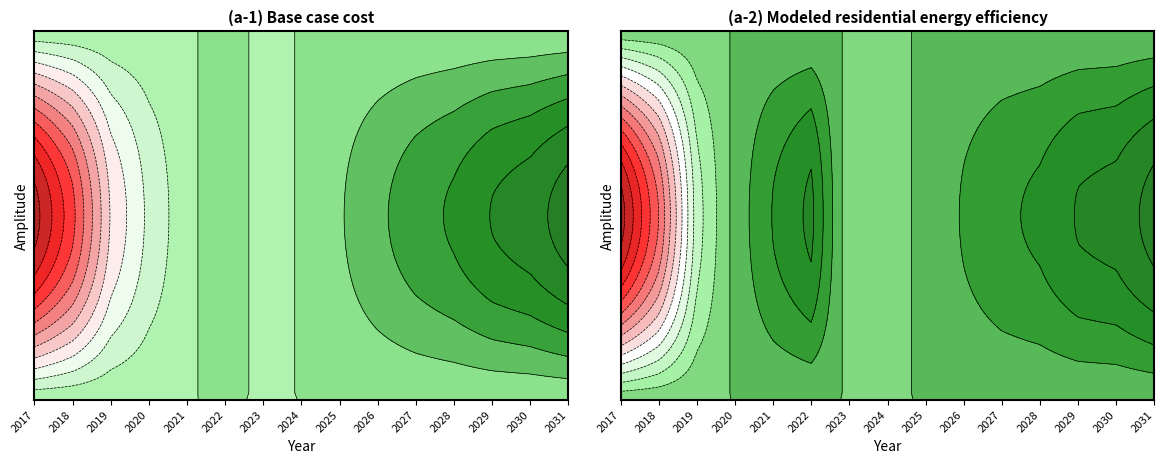

What is the difference between the maximum and second lowest values in the Modeled residential energy efficiency series?

16796.2